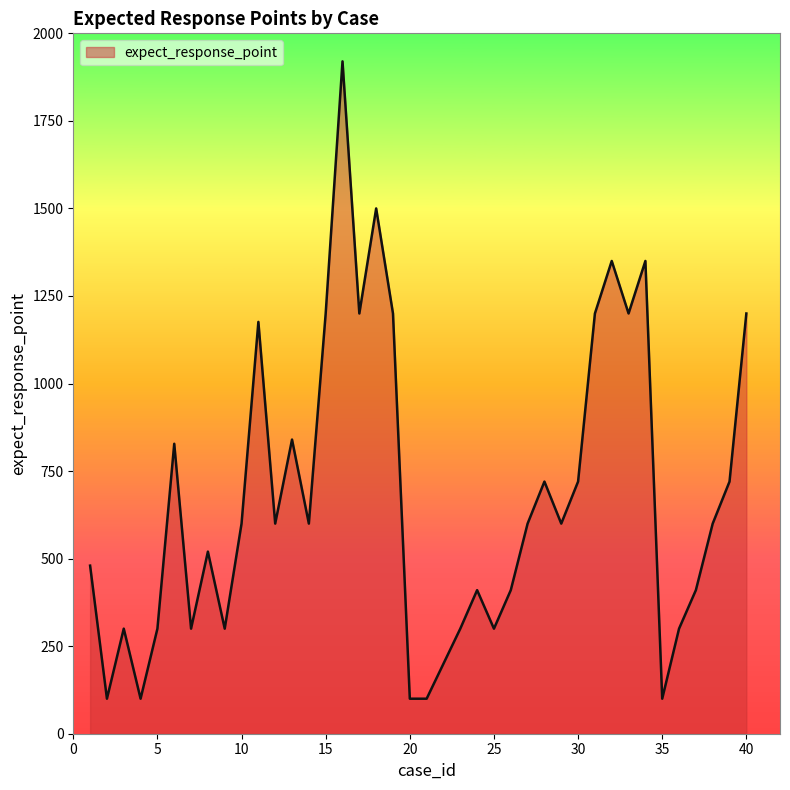

What is the maximum value shown in the chart?

1920